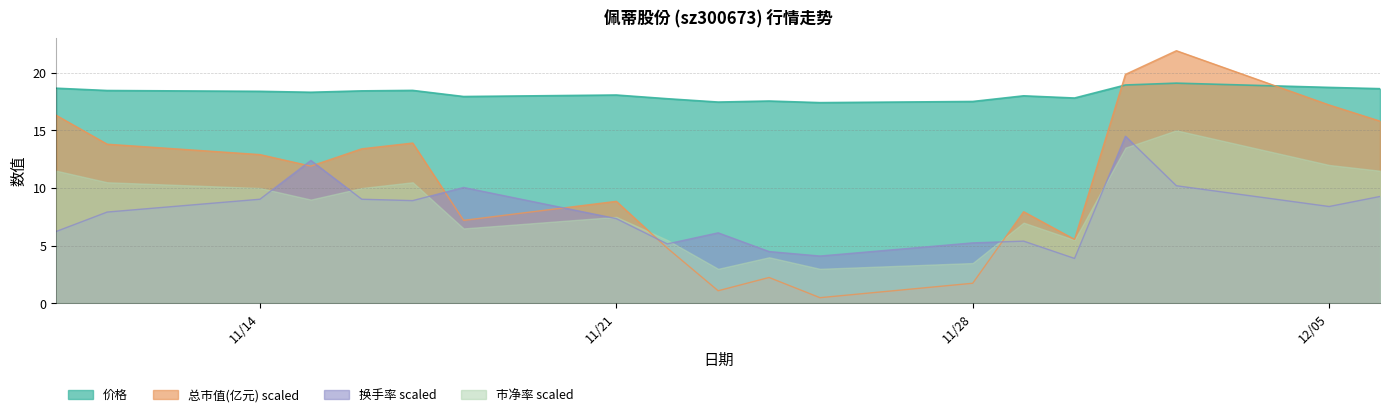

Which series has the widest spread of values?

总市值(亿元) scaled